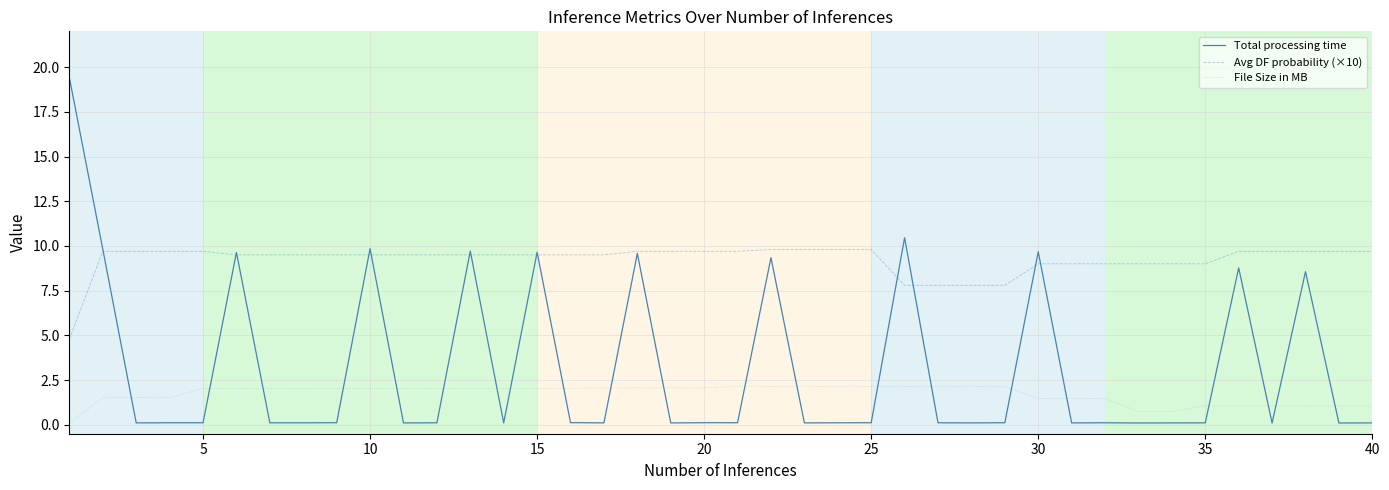

Which series has the largest total across all categories?

Avg DF probability (×10)